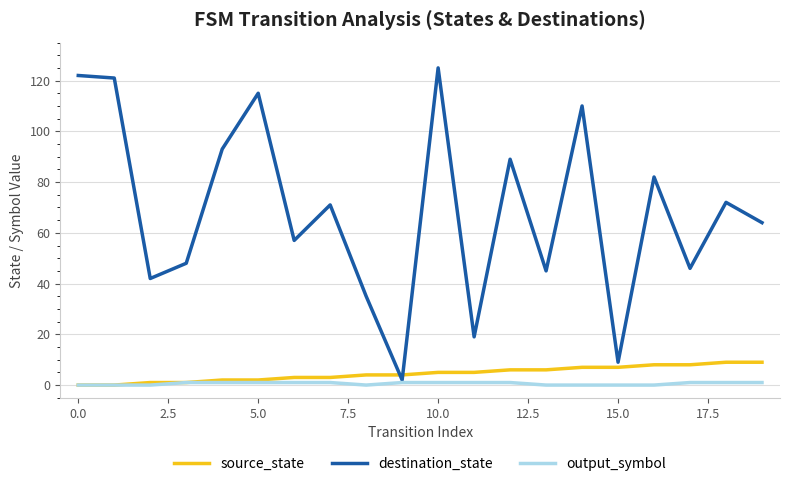

List the series in order of their peak value, highest first.

destination_state, source_state, output_symbol